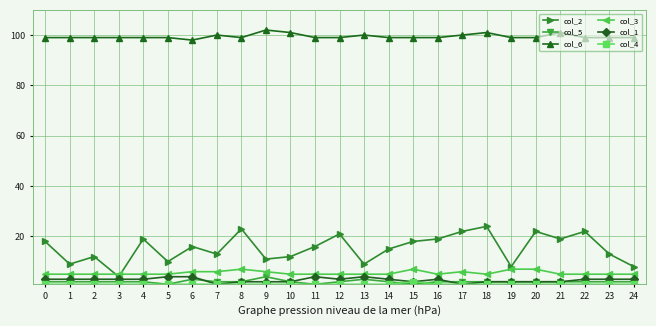

What is the maximum value shown in the chart?

102